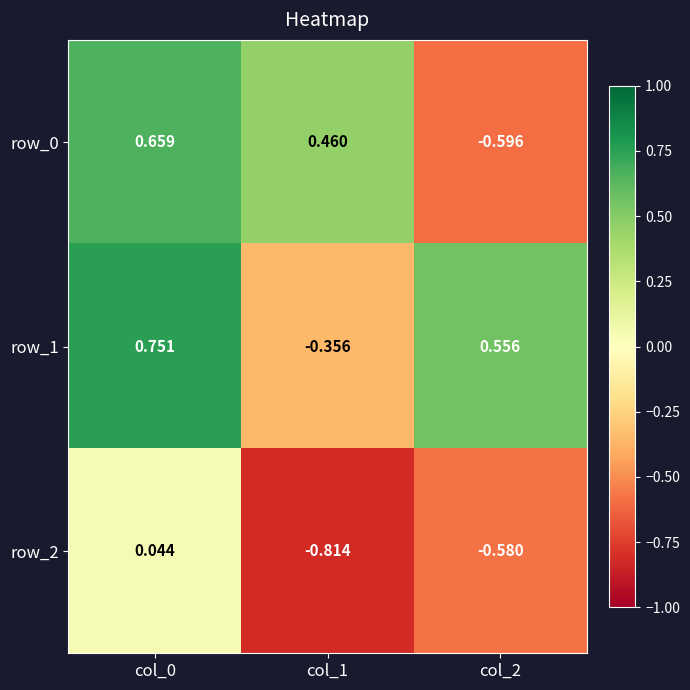

Is the value of row_2 at col_0 greater than the value of row_1 at col_2?

No